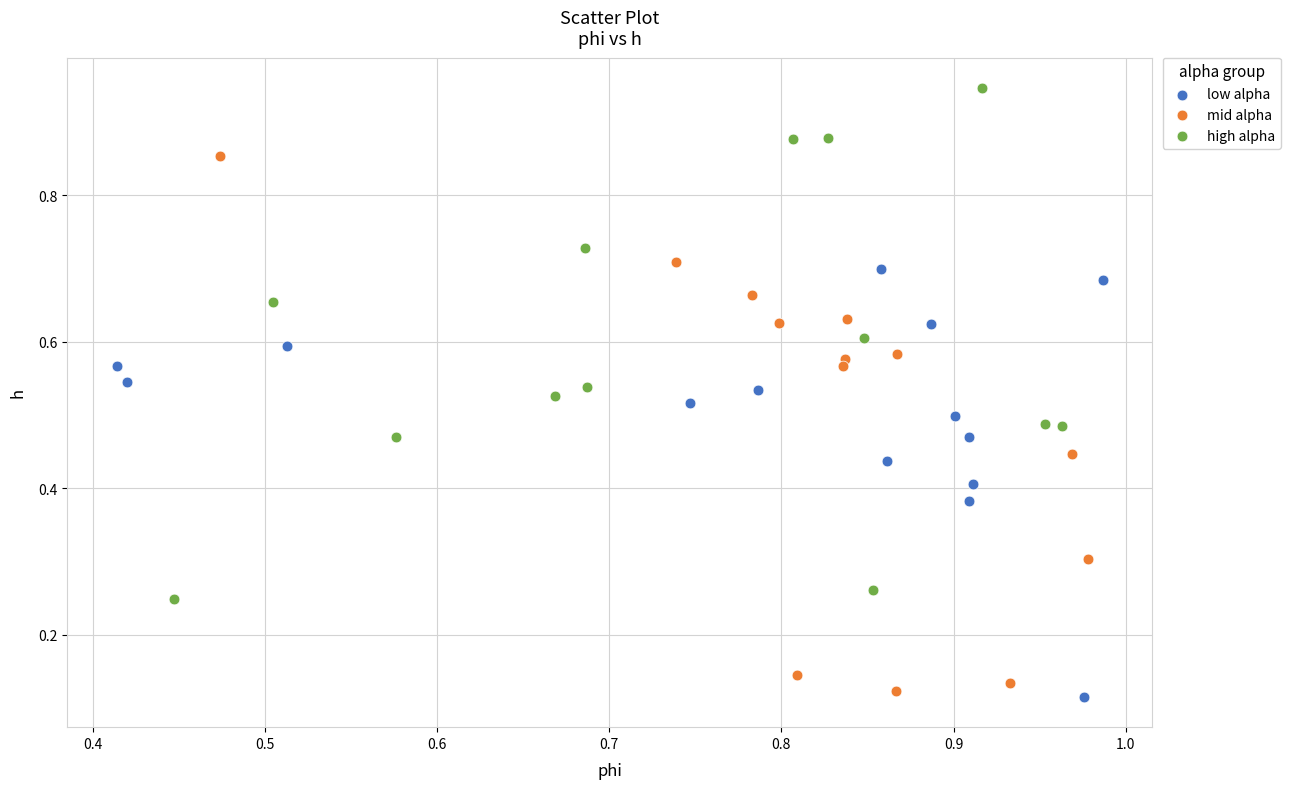

Which series has the largest Y range (max minus min)?

mid alpha